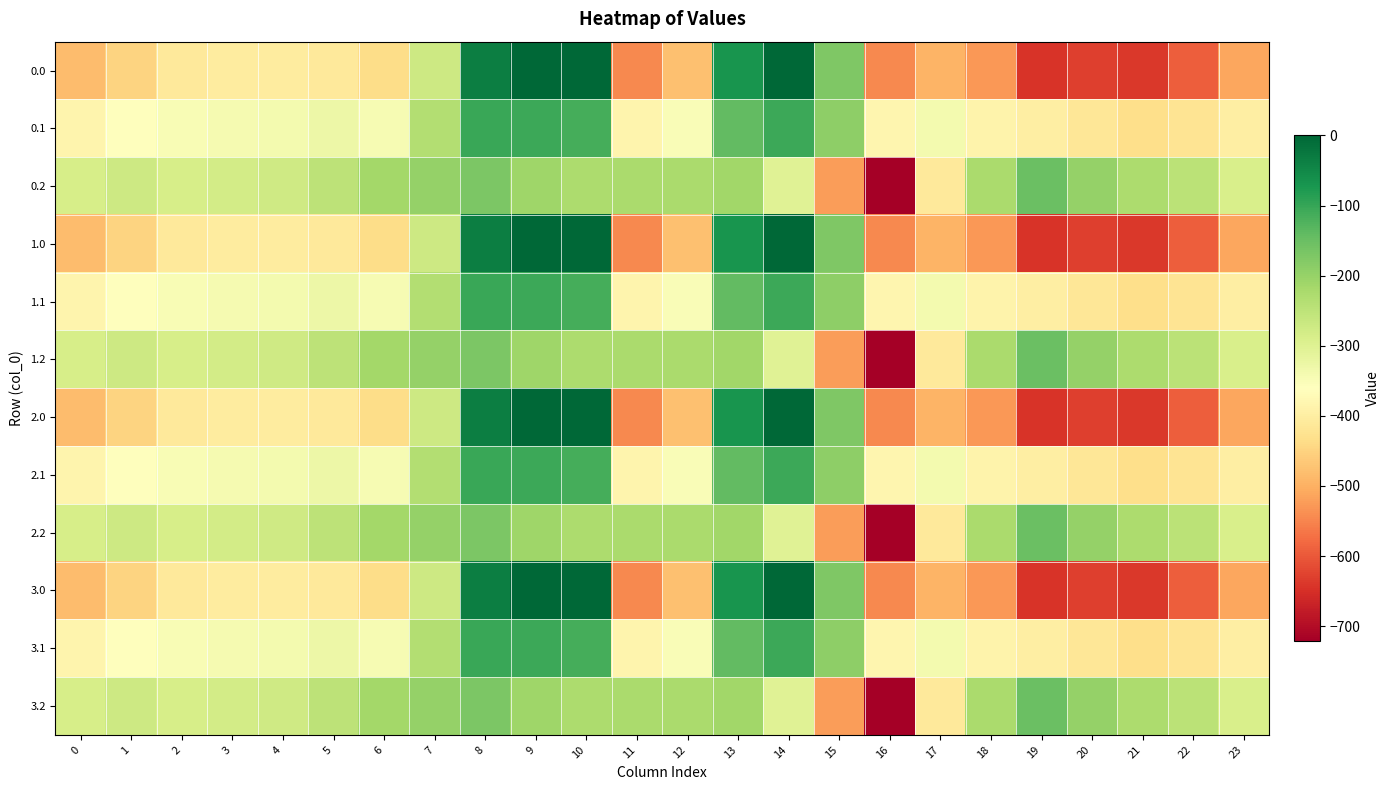

What is the total value across all series at 20?

-4974.1